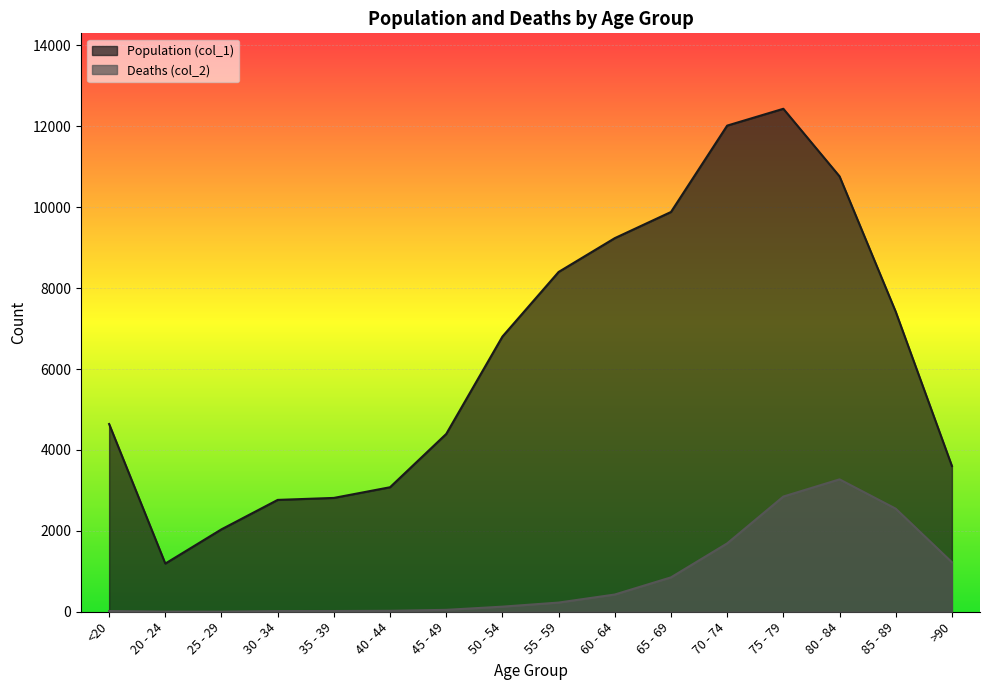

Reading right to left, extract all data points from this chart.

Population (col_1): 3604	7417	10764	12434	12018	9883	9236	8400	6803	4396	3078	2814	2765	2038	1191	4641
Deaths (col_2): 1224	2548	3273	2848	1690	850	426	227	126	47	24	18	17	3	4	18